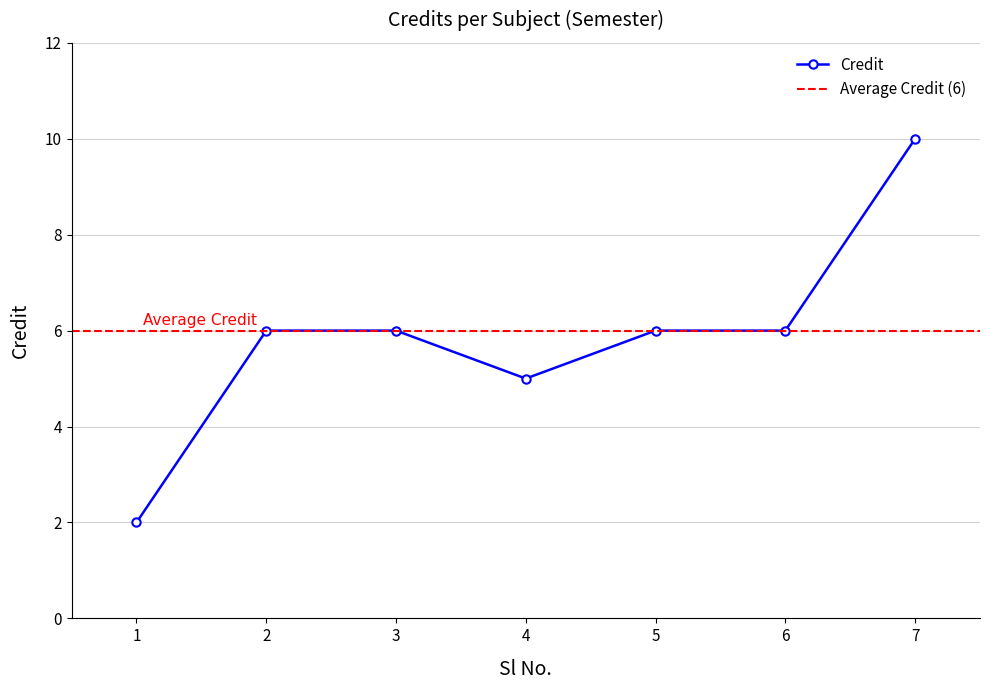

How many lines are shown in the chart?

1